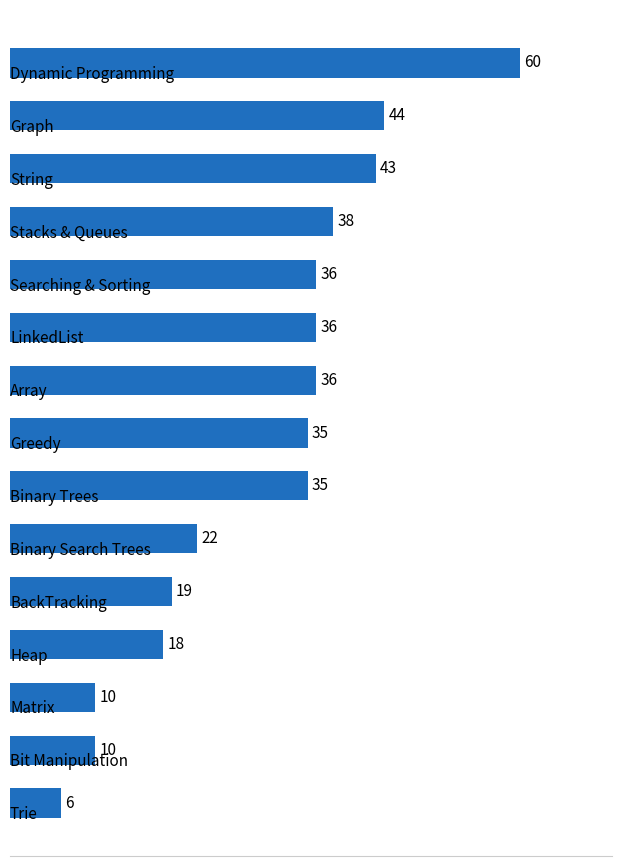

Does the chart contain stacked bars?

No